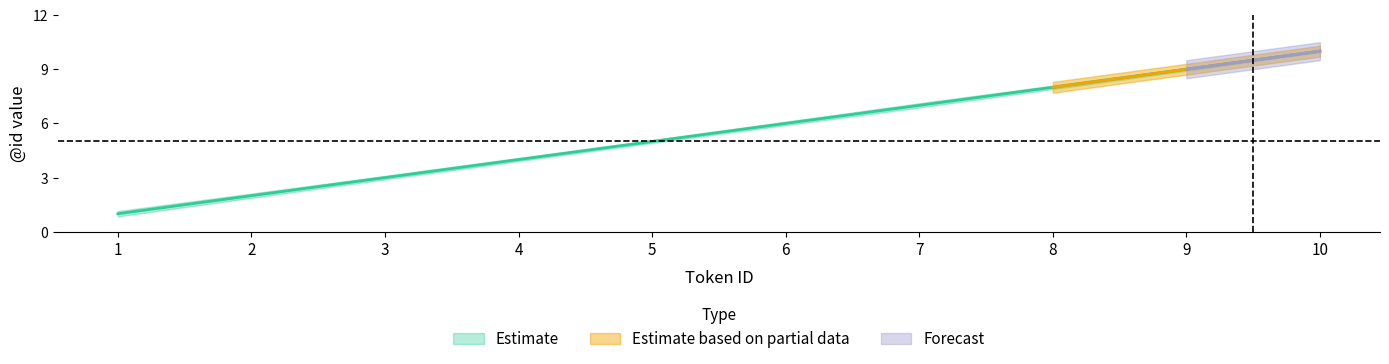

What is the value of the Estimate_lower point at the 6th from the left?

5.9